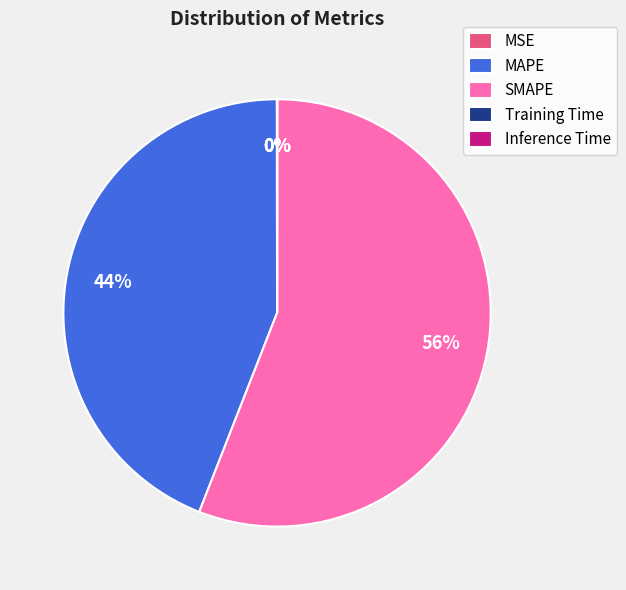

To the nearest percent, what is the difference between the largest and smallest slice percentages?

56%